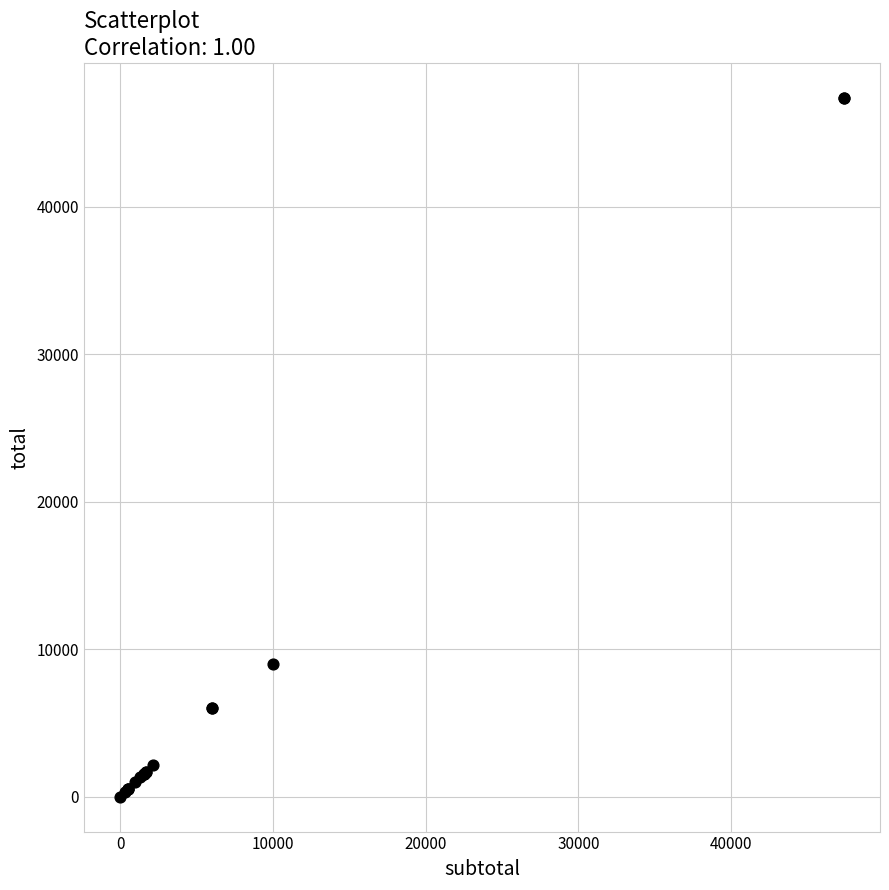

What Y value in the scatter plot is closest to 23685?

9000.0